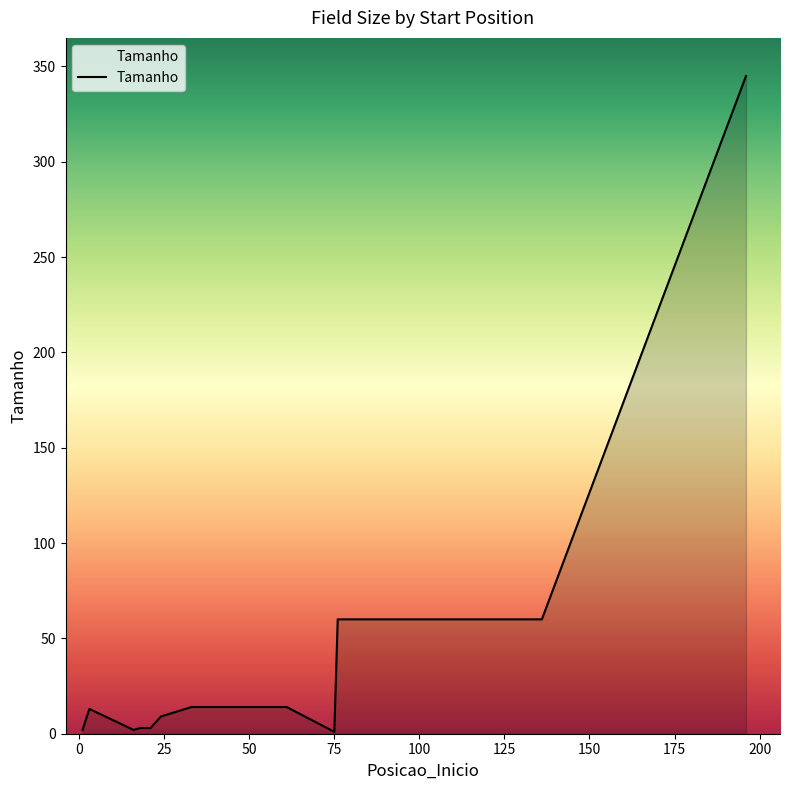

What is the difference between the maximum and minimum values?

344